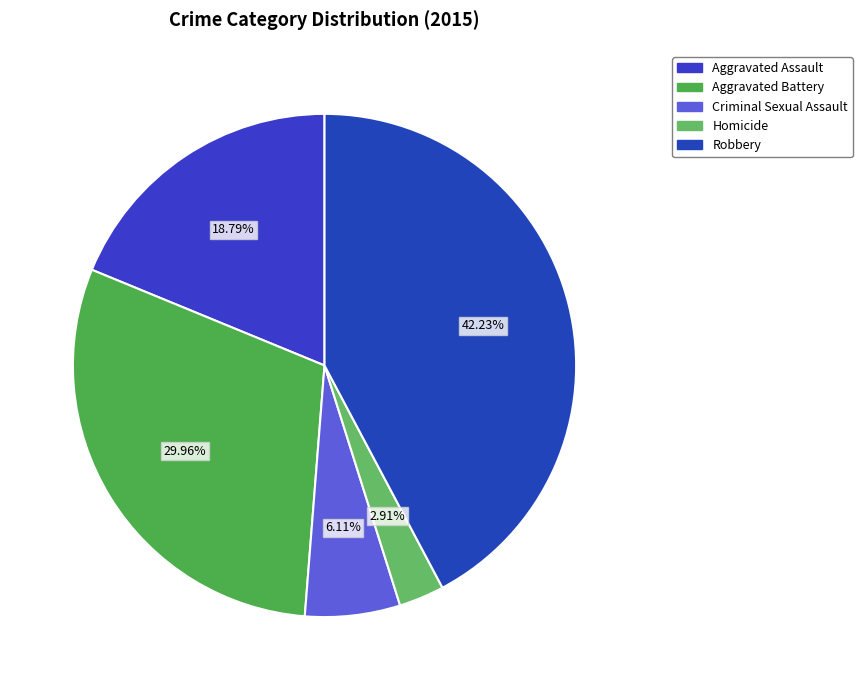

How many segments does this pie chart have?

5